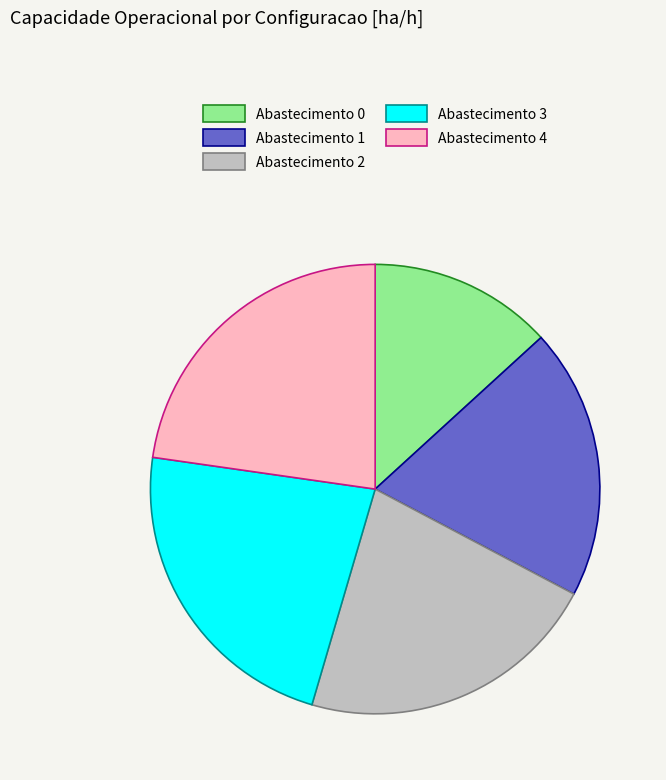

Do Abastecimento 3 and Abastecimento 2 together represent more than half of the pie?

No